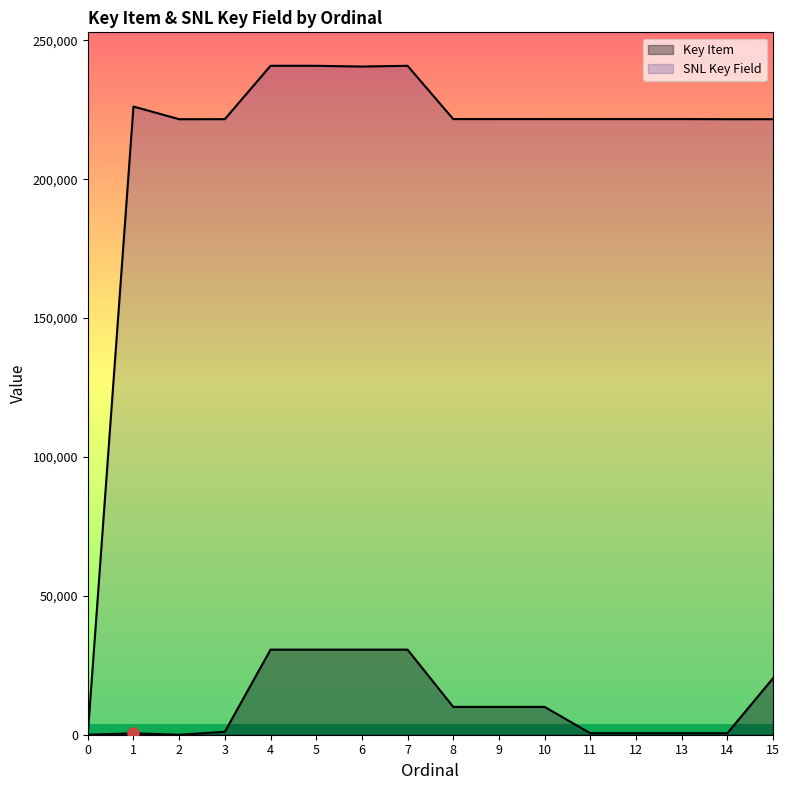

At which category is the sum across all series the highest?

4